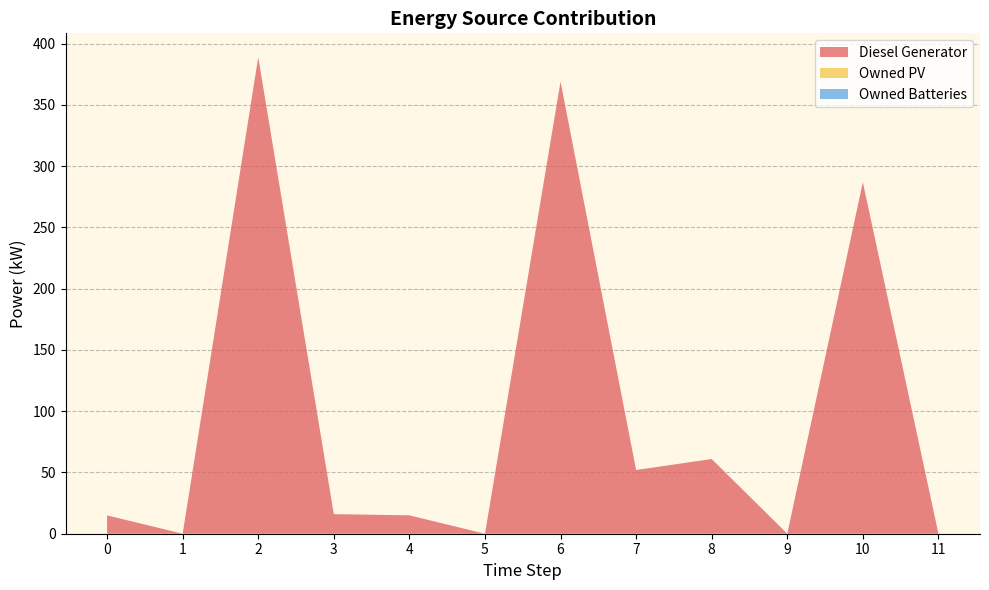

Reading right to left, list all the values displayed in this chart.

Diesel Generator: 11=0	10=287	9=0	8=61	7=52	6=369	5=0	4=15	3=16	2=389	1=0	0=15
Owned PV: 11=0	10=0	9=0	8=0	7=0	6=0	5=0	4=0	3=0	2=0	1=0	0=0
Owned Batteries: 11=0	10=0	9=0	8=0	7=0	6=0	5=0	4=0	3=0	2=0	1=0	0=0